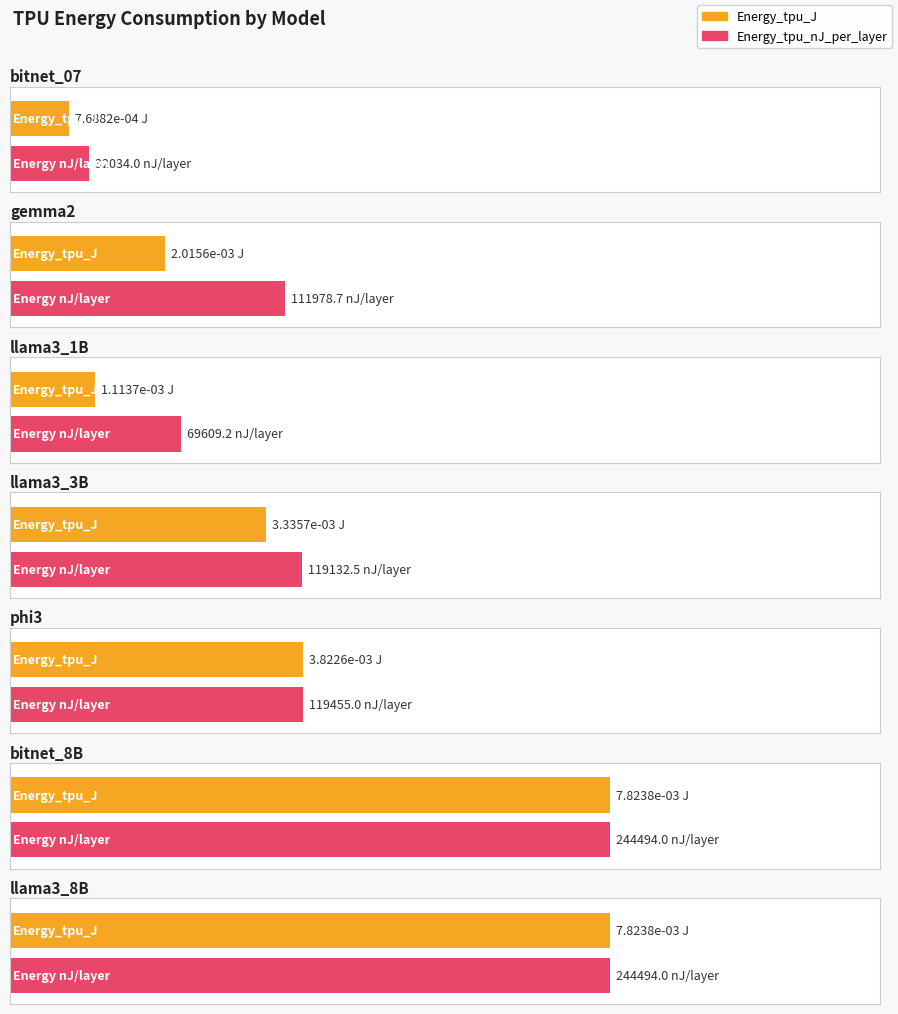

Between llama3_3B and phi3, which is larger?

phi3